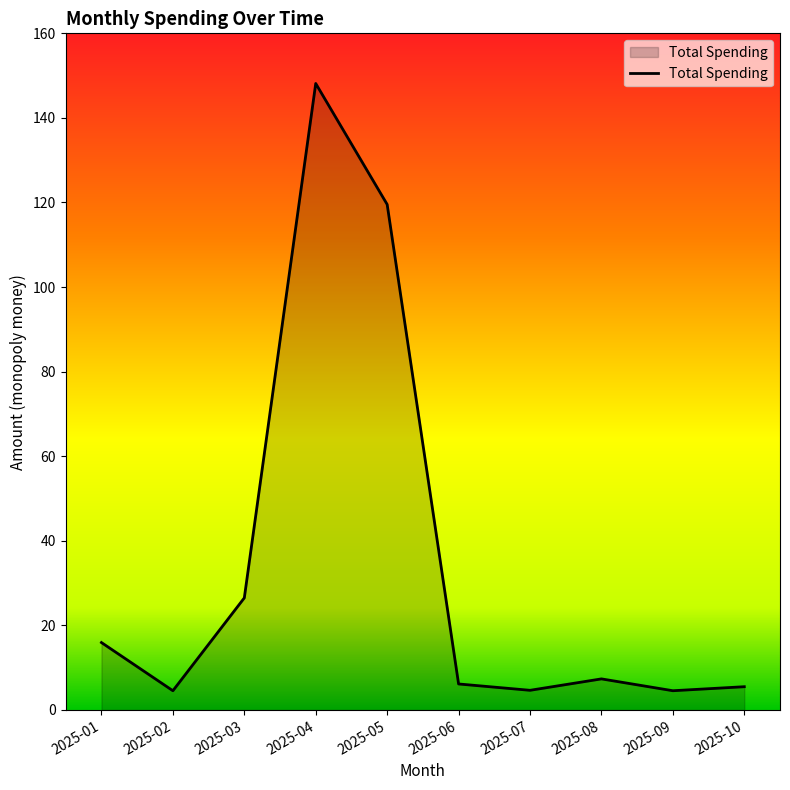

Which label corresponds to the largest value in the chart?

2025-04